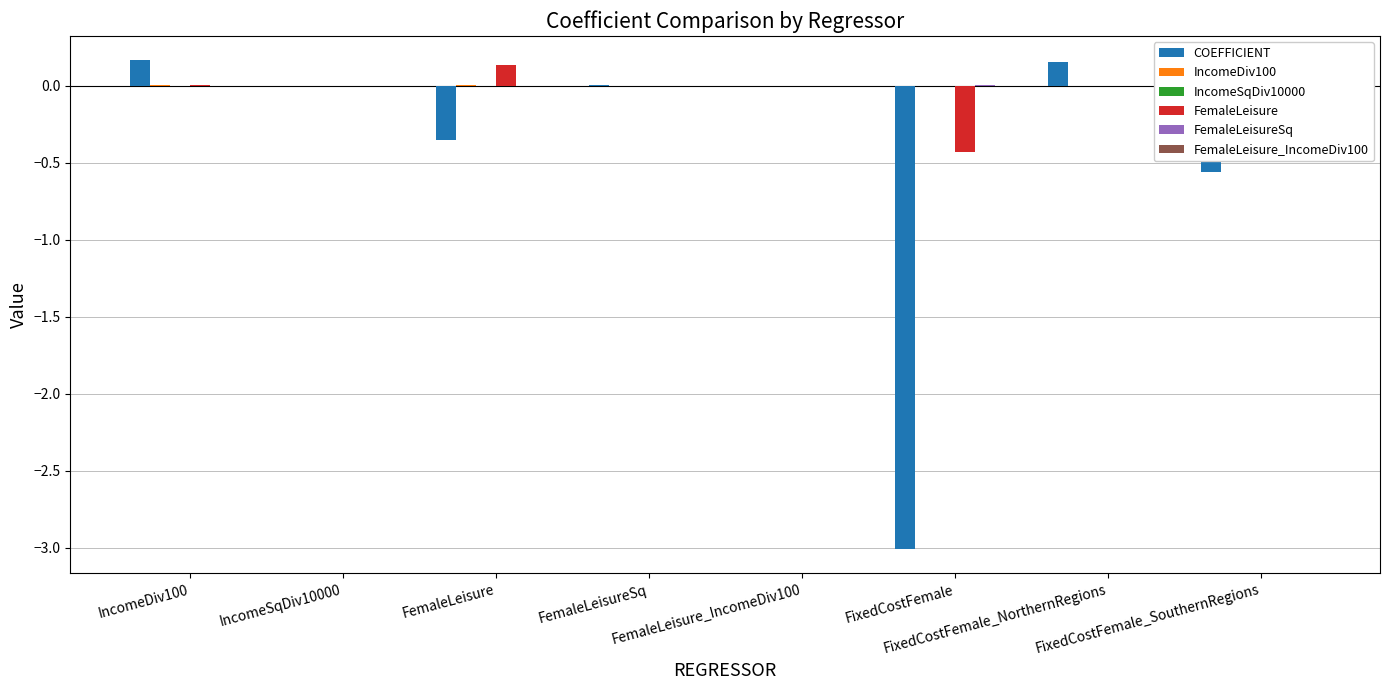

Reading left to right, list all the values displayed in this chart.

COEFFICIENT: 0.2	-0.0	-0.4	0.0	-0.0	-3.0	0.2	-0.6
IncomeDiv100: 0.0	-0.0	0.0	-0.0	-0.0	-0.0	-0.0	0.0
IncomeSqDiv10000: -0.0	0.0	-0.0	0.0	0.0	0.0	0.0	-0.0
FemaleLeisure: 0.0	-0.0	0.1	-0.0	-0.0	-0.4	0.0	0.0
FemaleLeisureSq: -0.0	0.0	-0.0	0.0	0.0	0.0	-0.0	-0.0
FemaleLeisure_IncomeDiv100: -0.0	0.0	-0.0	0.0	0.0	0.0	-0.0	-0.0